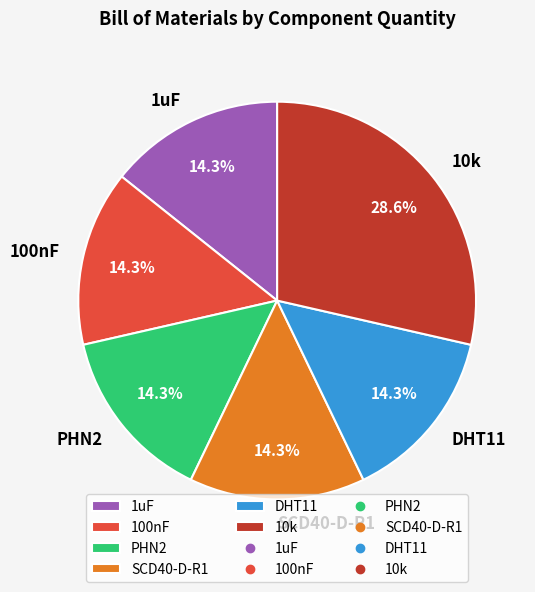

Is there any slice that represents more than half of the pie?

No